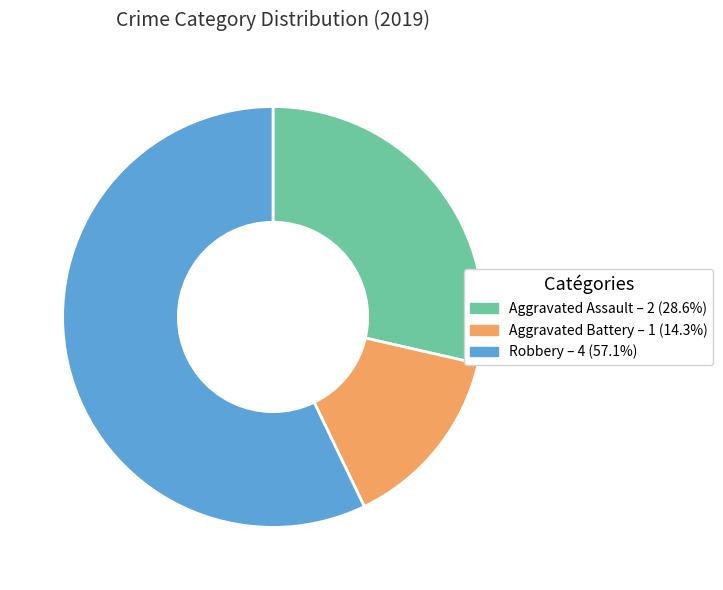

Which slice is the largest?

Robbery